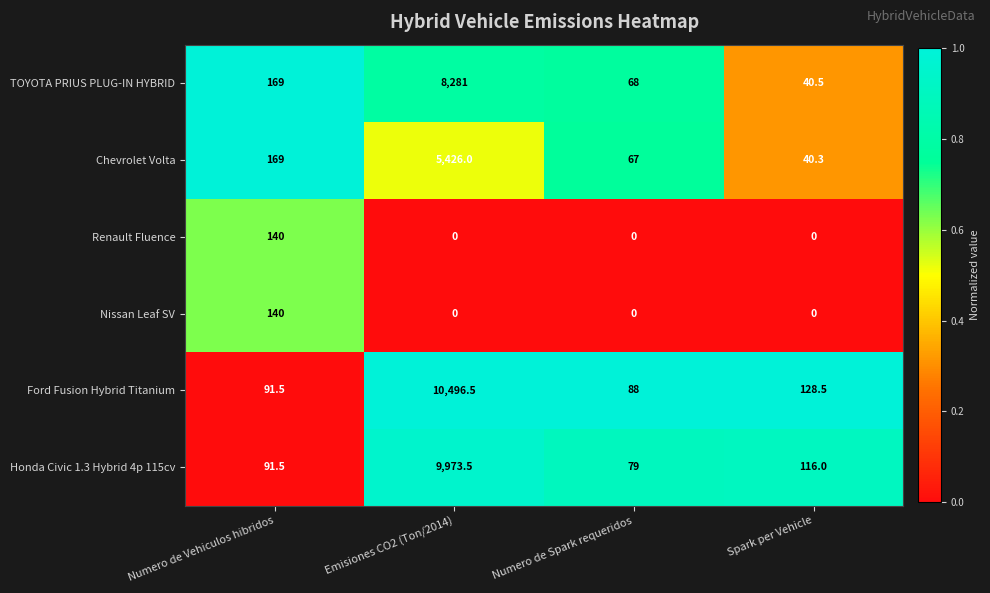

Reading left to right, transcribe all the data shown in this chart.

TOYOTA PRIUS PLUG-IN HYBRID: 169.0	8281.0	68.0	40.5
Chevrolet Volta: 169.0	5426.0	67.0	40.3
Renault Fluence: 140.0	0.0	0.0	0.0
Nissan Leaf SV: 140.0	0.0	0.0	0.0
Ford Fusion Hybrid Titanium: 91.5	10496.5	88.0	128.5
Honda Civic 1.3 Hybrid 4p 115cv: 91.5	9973.5	79.0	116.0